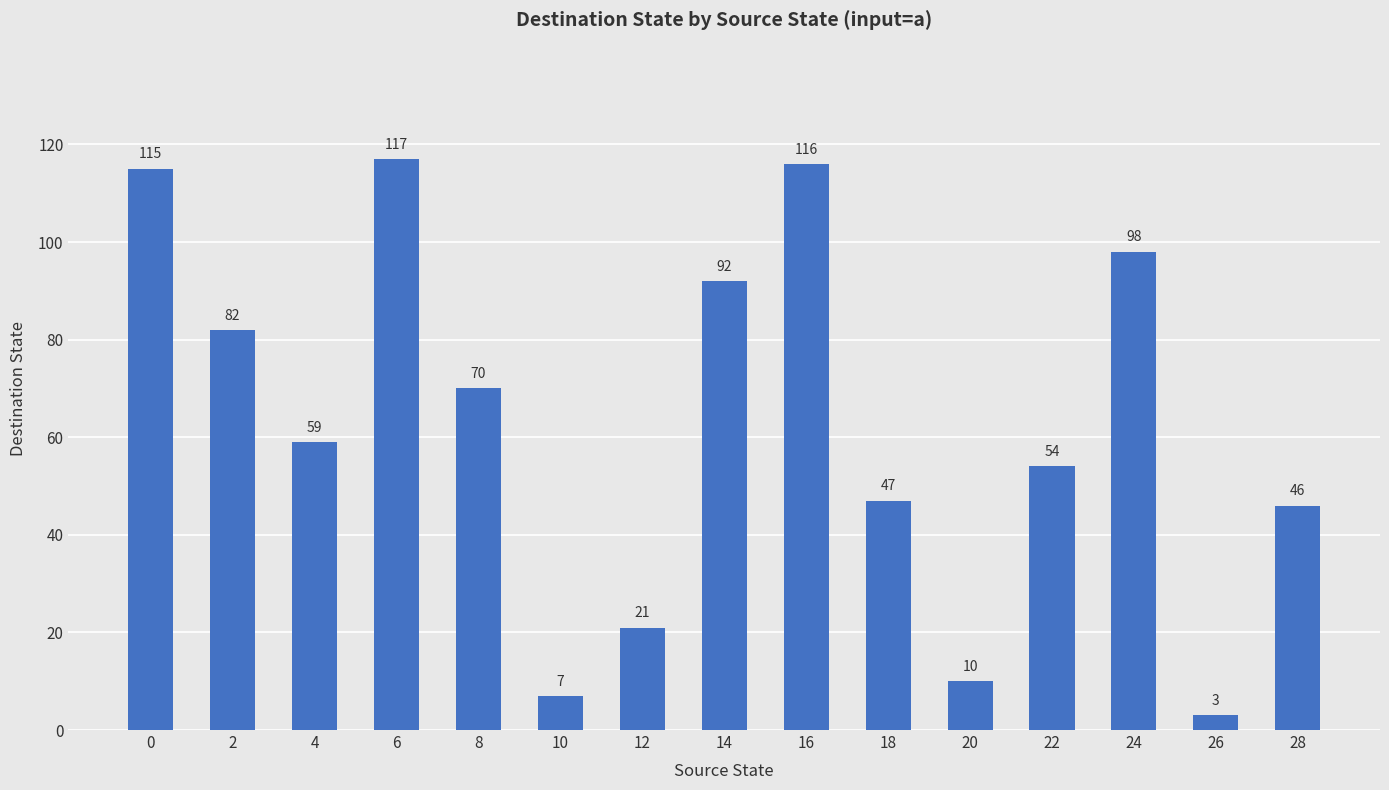

True or false: the data shows 87 at 22.

False